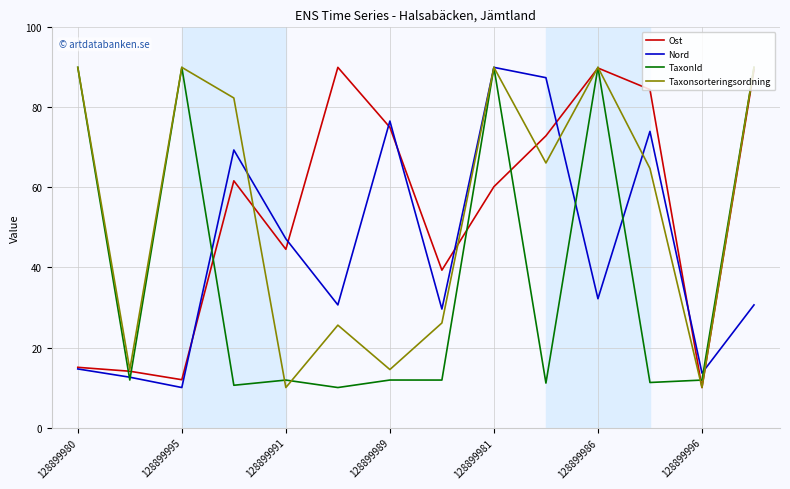

What is the maximum value shown in the chart?

90.0